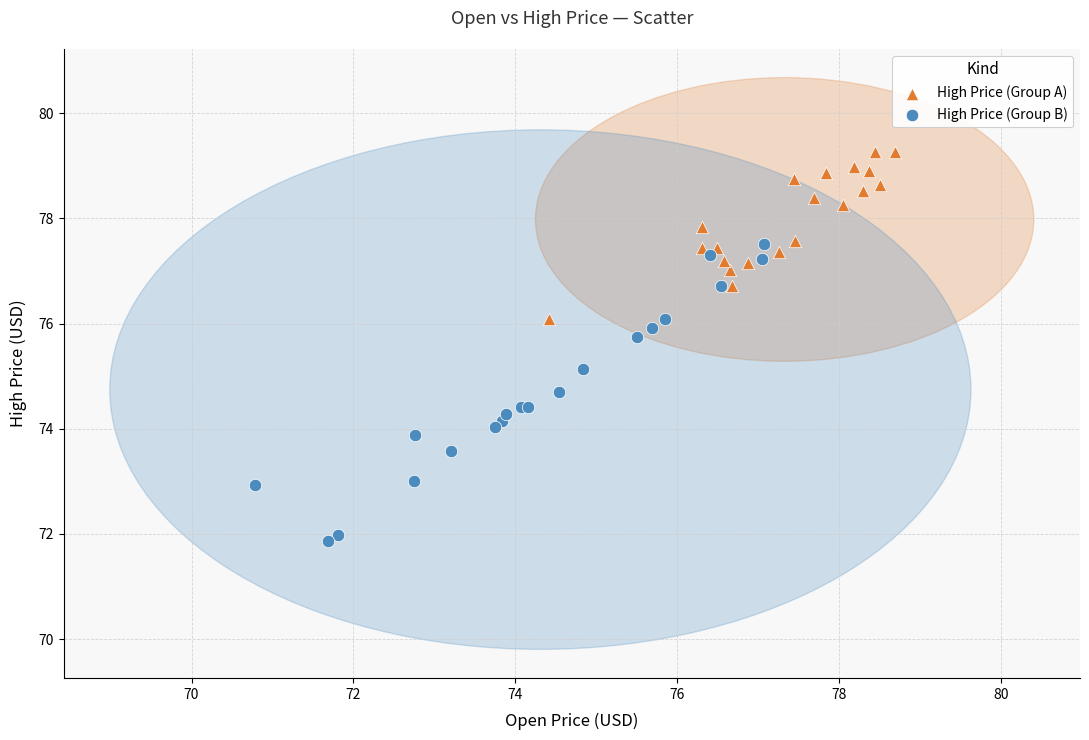

Which series has the largest Y range (max minus min)?

High Price (Group B)